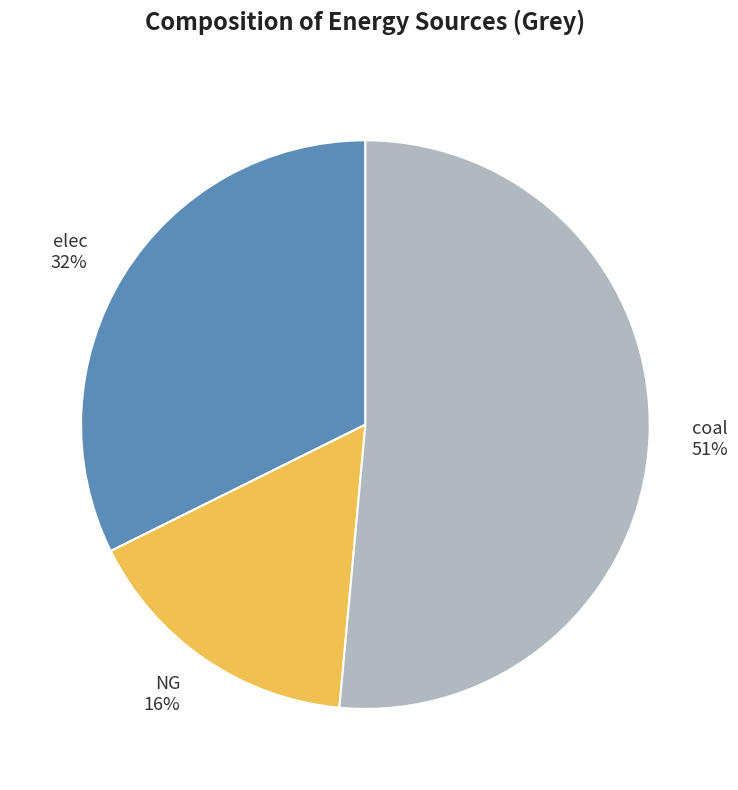

To the nearest percent, what is the average slice percentage?

33%